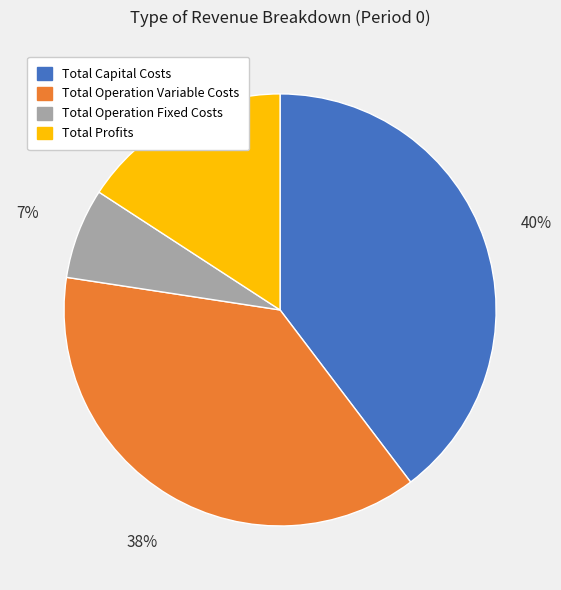

Is Total Operation Variable Costs the majority of the pie?

No